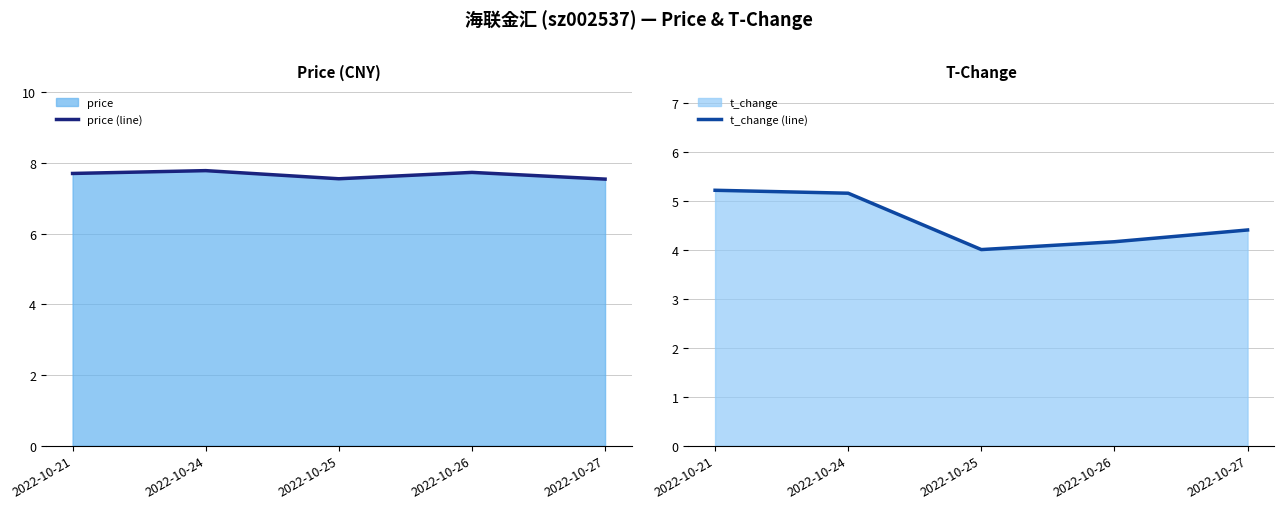

List the series in order of their peak value, highest first.

price (line), t_change (line)